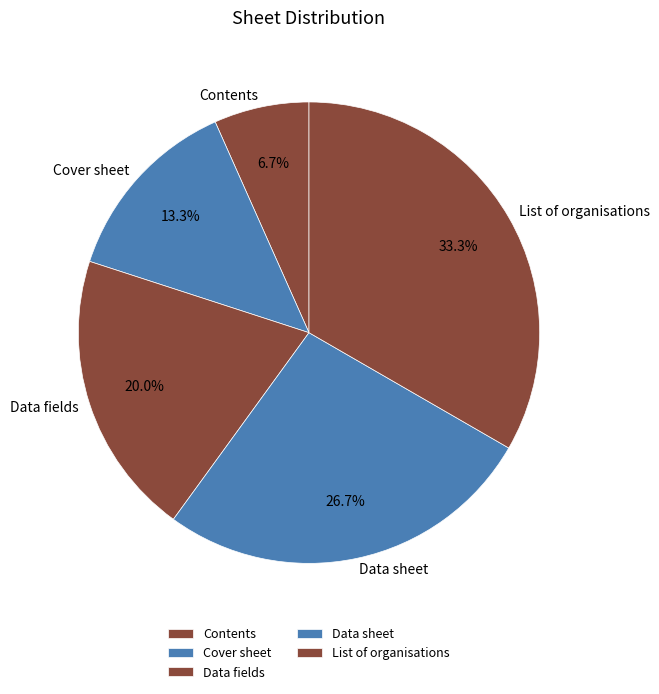

Combined, do Cover sheet and List of organisations account for over 50%?

No